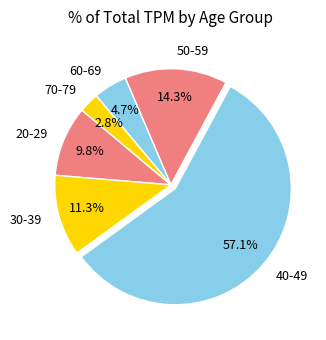

What percentage is the 20-29 slice, to the nearest percent?

10%